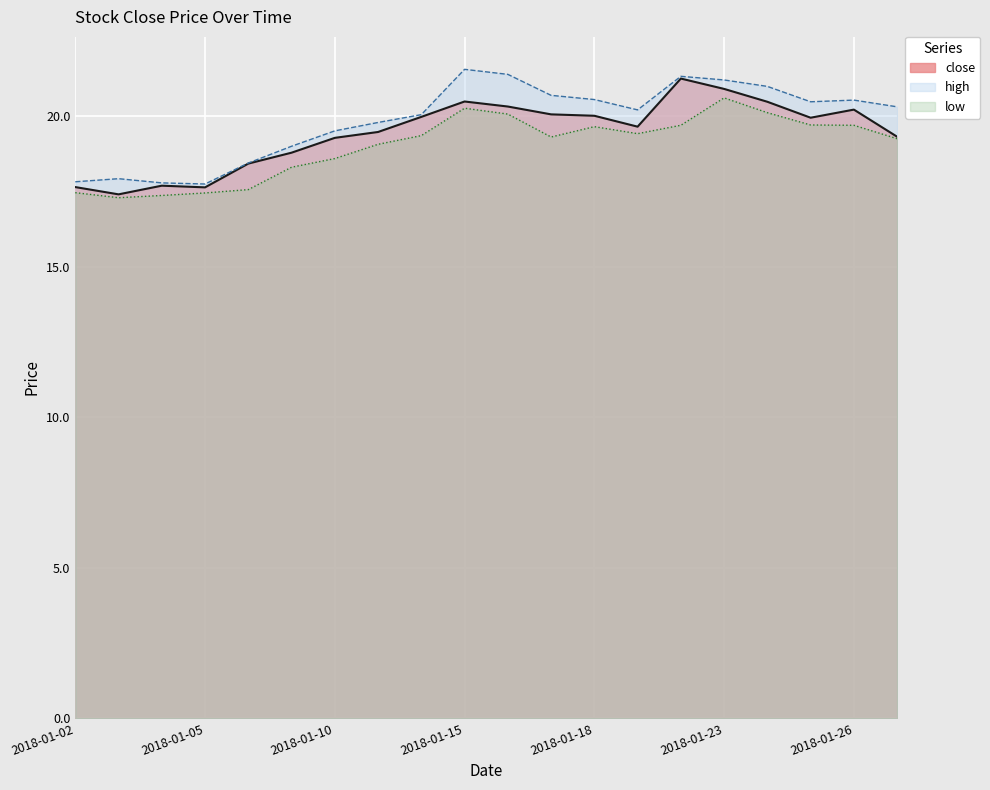

What is the sum of the values at 2018-01-11 and 2018-01-09?

38.3